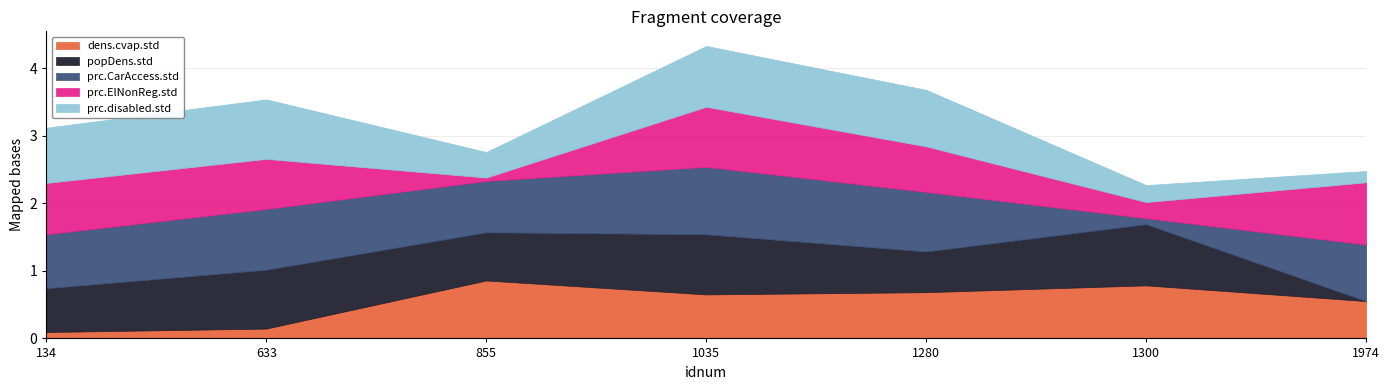

Rank the series at 1280 from highest to lowest value.

prc.CarAccess.std, prc.disabled.std, dens.cvap.std, prc.ElNonReg.std, popDens.std